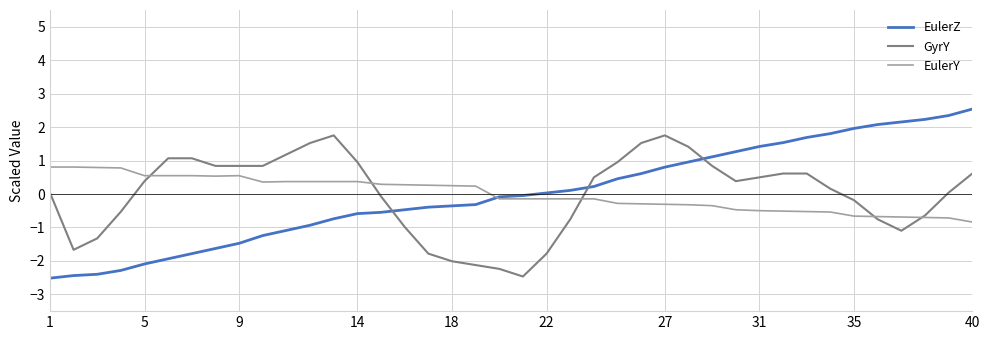

Which series has the largest range (max minus min)?

EulerZ